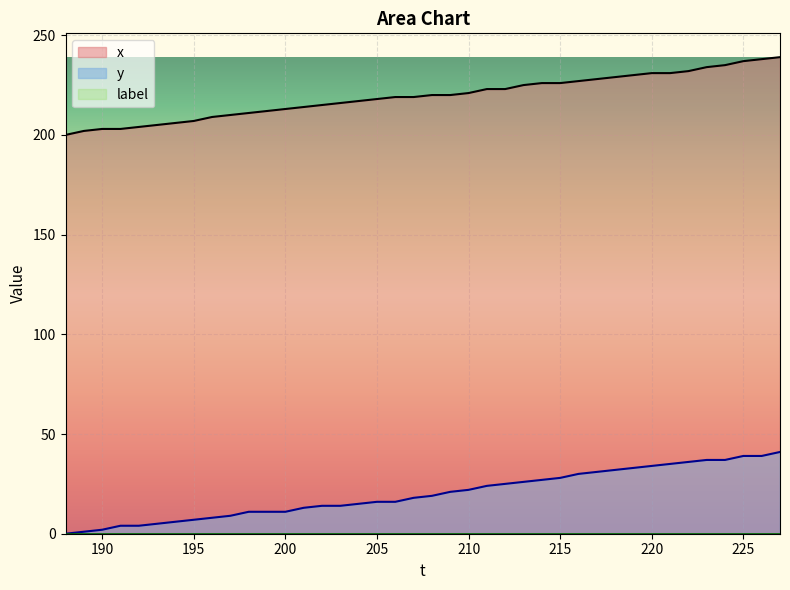

At which label does y reach its peak?

227